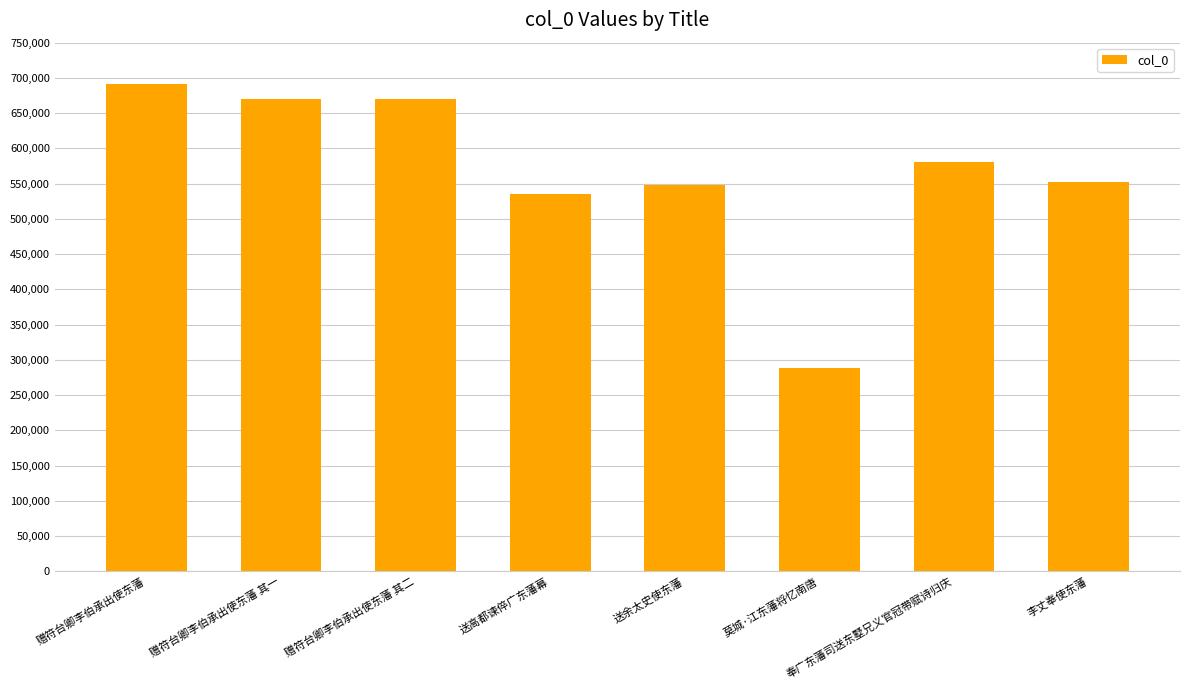

What is the label of the 6th bar from the right?

赠符台卿李伯承出使东藩 其二